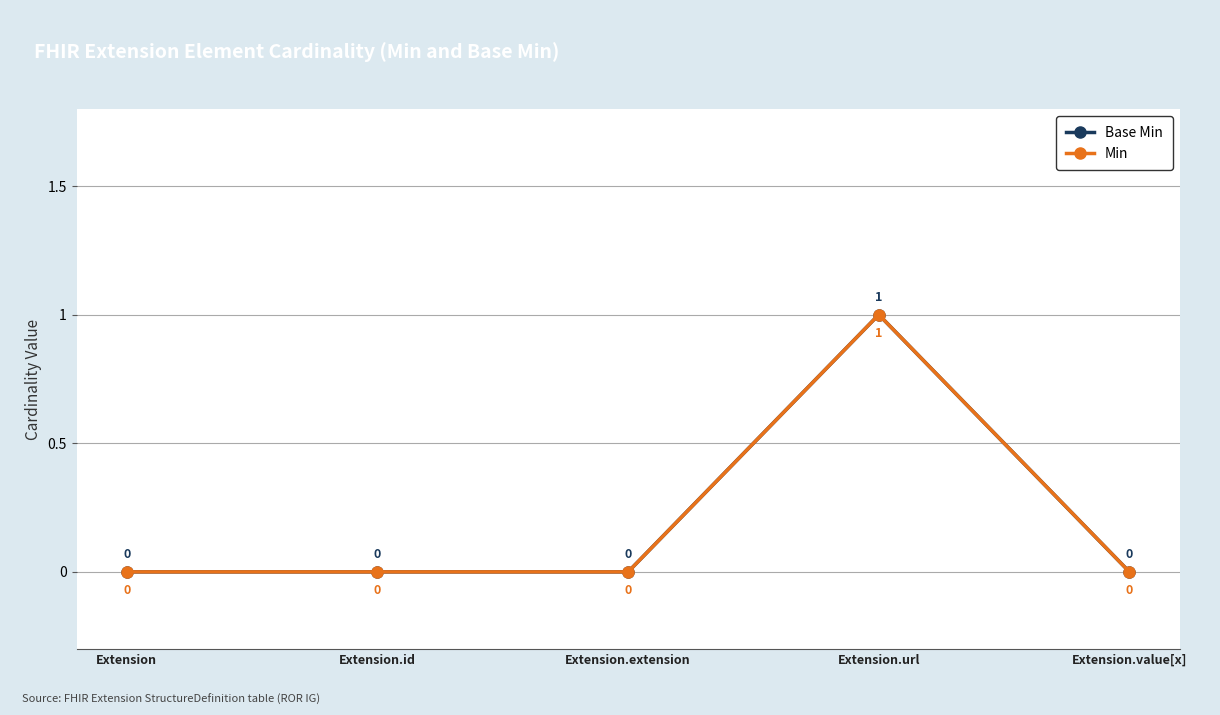

Reading left to right, list all the values displayed in this chart.

Base Min: 0	0	0	1	0
Min: 0	0	0	1	0